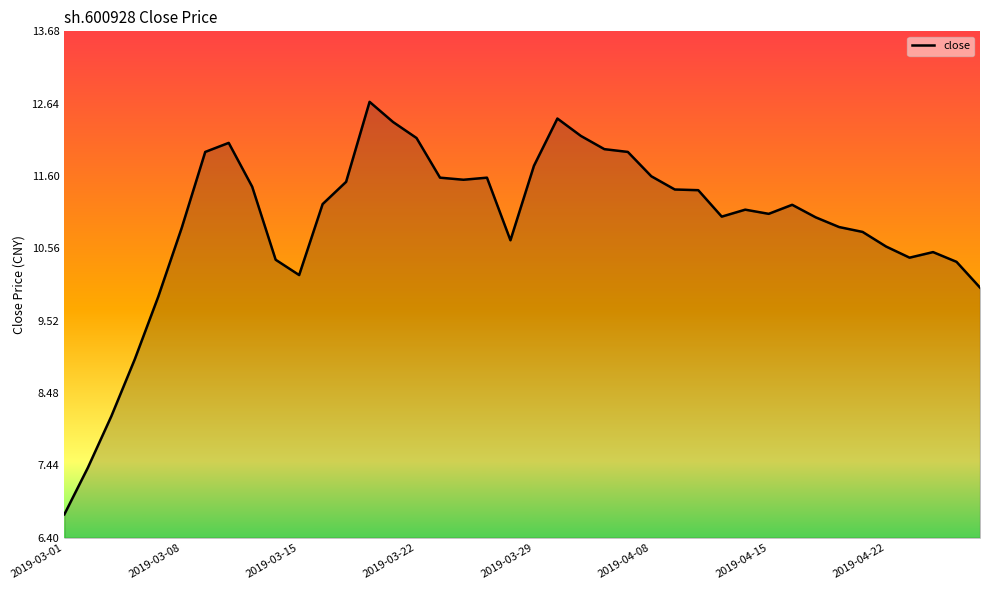

What is the difference between the maximum and minimum values?

5.9